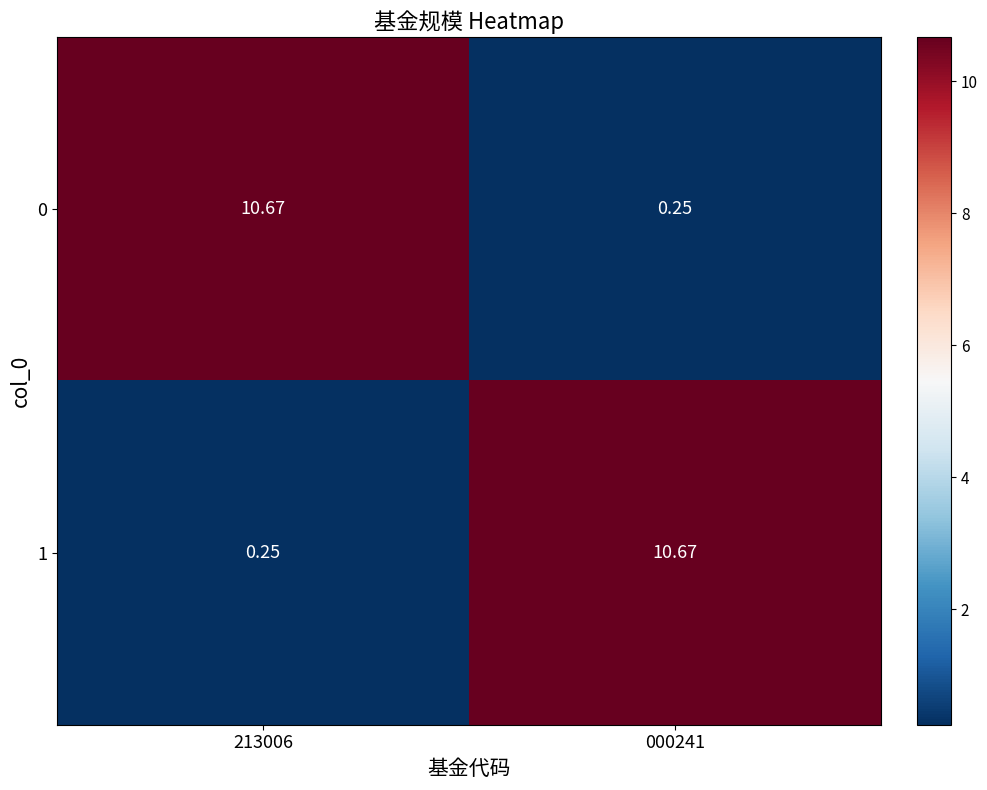

Is the value of 1 at 000241 greater than the value of 0 at 000241?

Yes